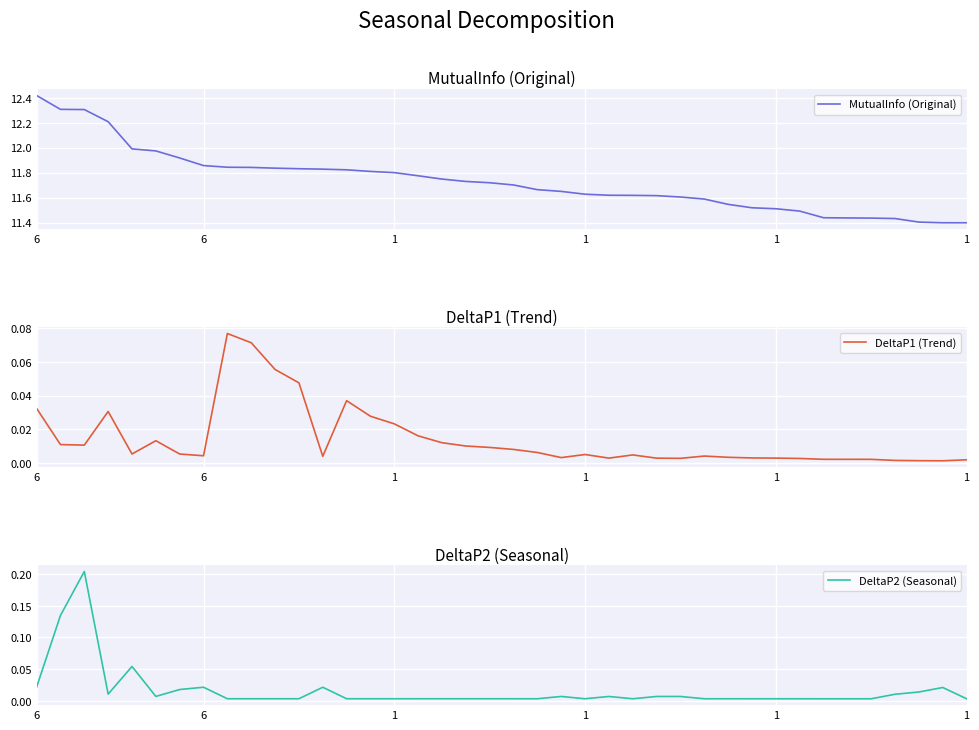

What are all the series names shown in the legend?

MutualInfo (Original), DeltaP1 (Trend), DeltaP2 (Seasonal)